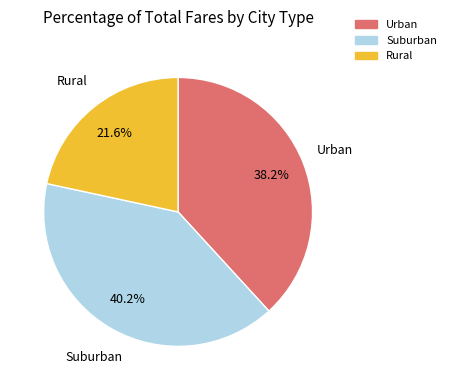

Is there any slice that represents more than half of the pie?

No